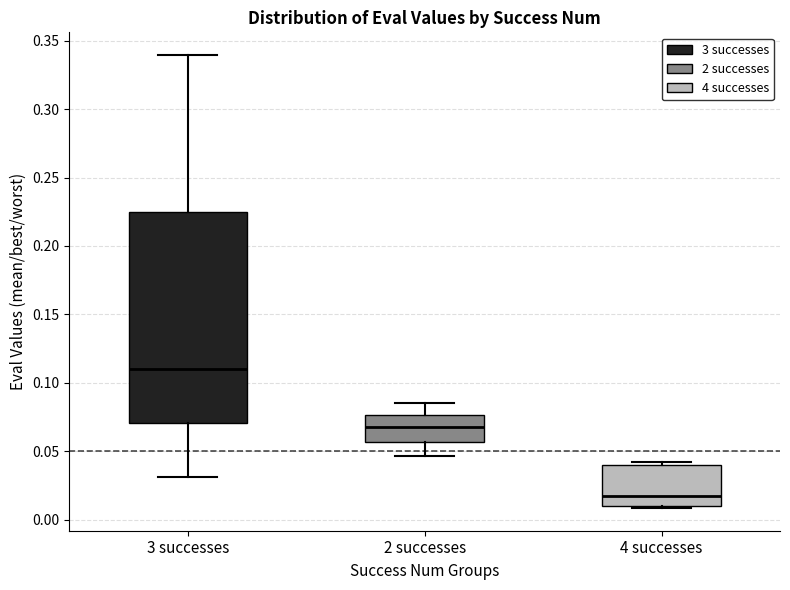

Reading left to right, transcribe this box plot: for each box, give where its median line is, the range the box spans, and where its two whiskers end, as read against the y-axis. The values are not printed on the chart, so give them approximately, as read against the axis.

3 successes: median 0.110, box 0.070 to 0.225, whiskers 0.030 to 0.340
2 successes: median 0.070, box 0.055 to 0.075, whiskers 0.045 to 0.085
4 successes: median 0.015, box 0.010 to 0.040, whiskers 0.010 to 0.040 (just above the box's upper edge)